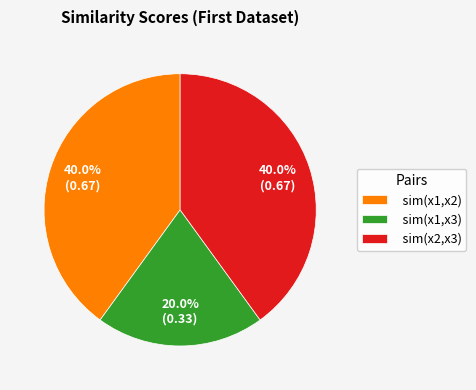

Does sim(x2,x3) represent more than half of the total?

No